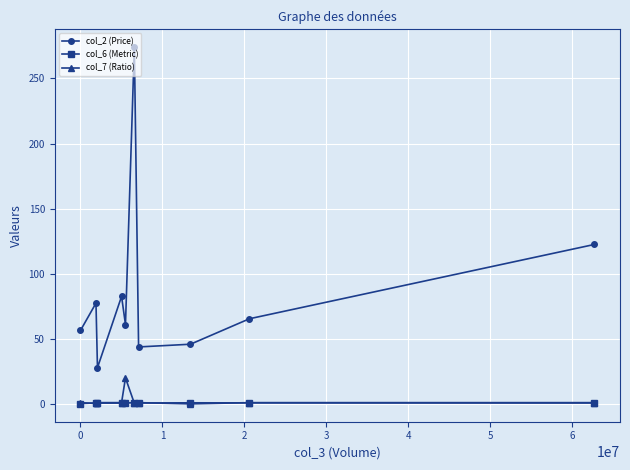

Which series has the largest total across all categories?

col_2 (Price)